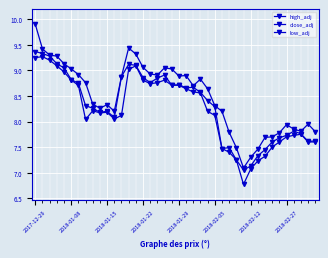

Does the chart have visible grid lines?

Yes